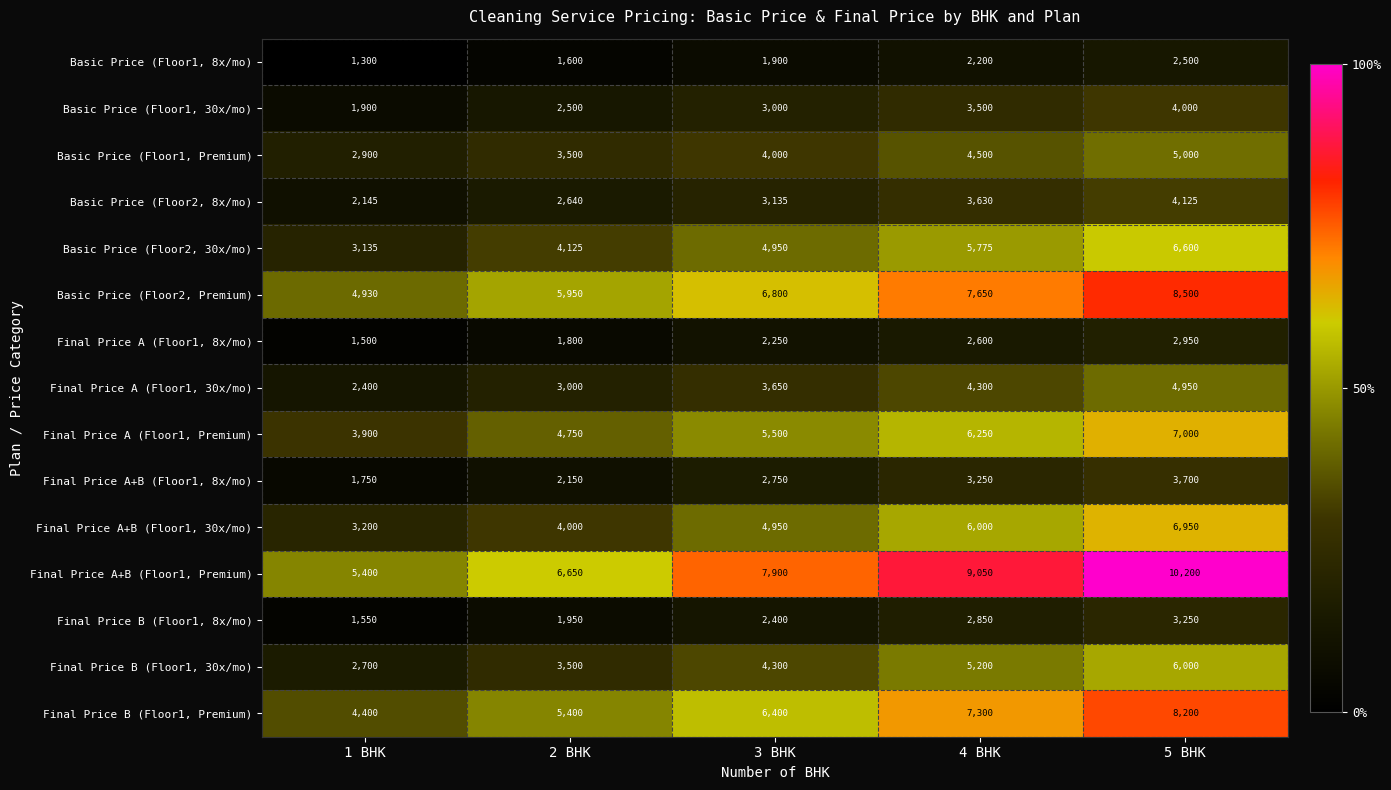

What is the average value of the Final Price A (Floor1, 30x/mo) series?

3660